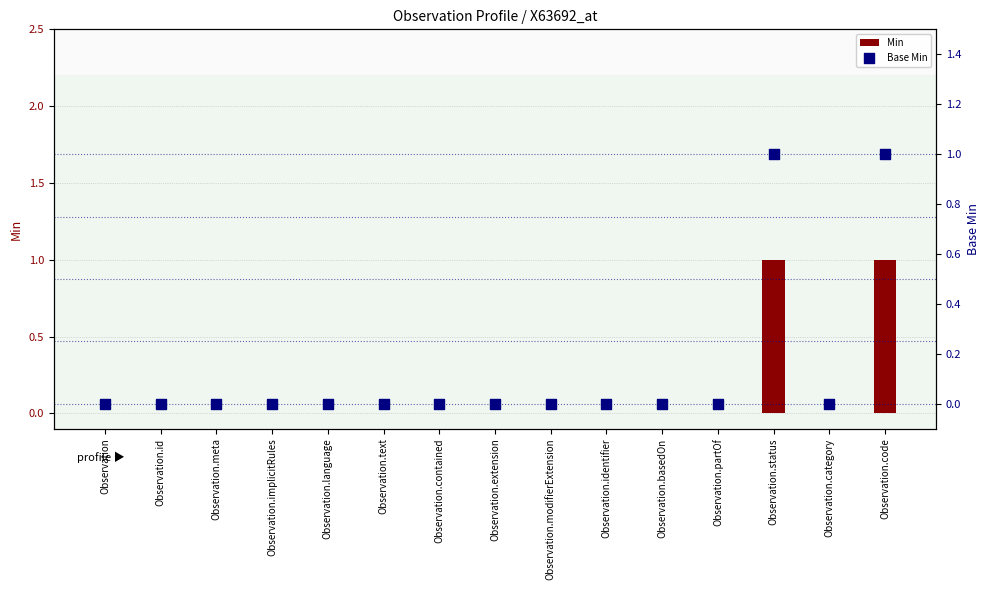

Which series contains the highest Y value?

Min